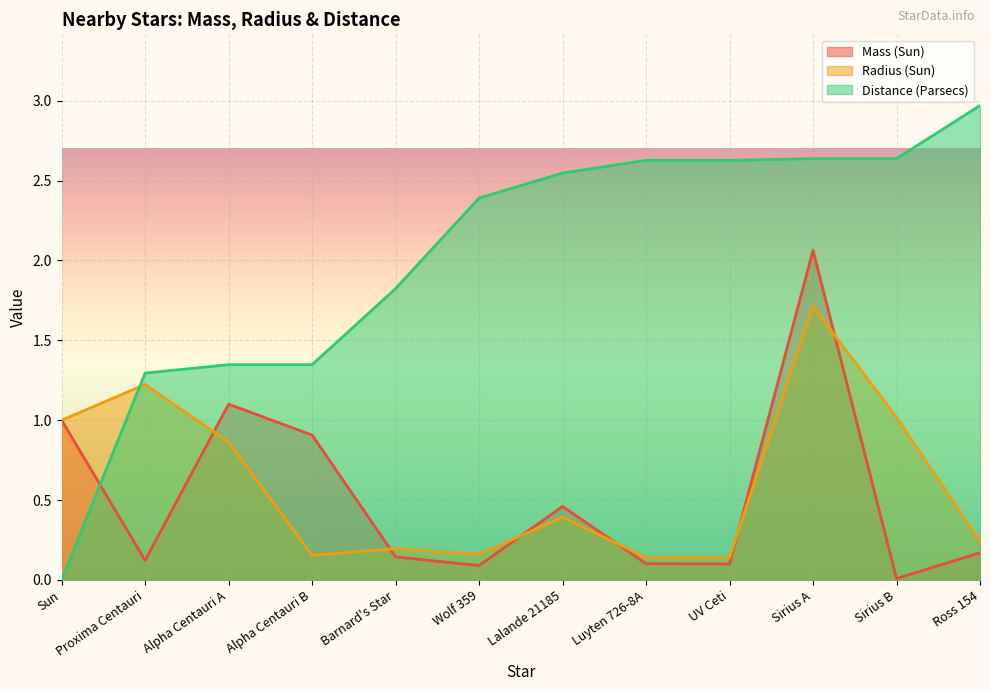

True or false: Radius (Sun) has a value of 1.2 at Proxima Centauri.

True